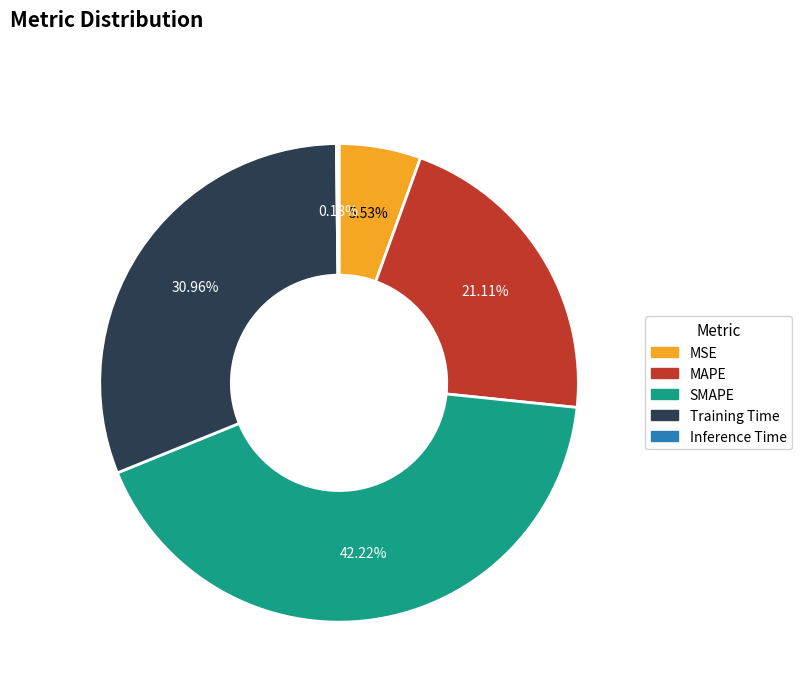

Do SMAPE and Training Time together represent more than half of the pie?

Yes